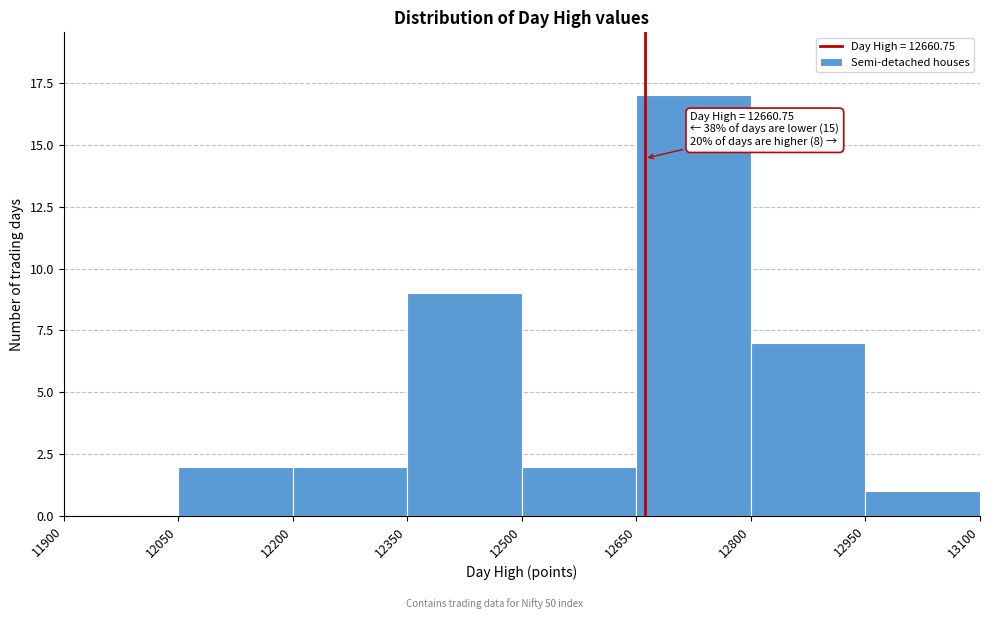

Over which range of the x-axis is the bar tallest?

12650 to 12800